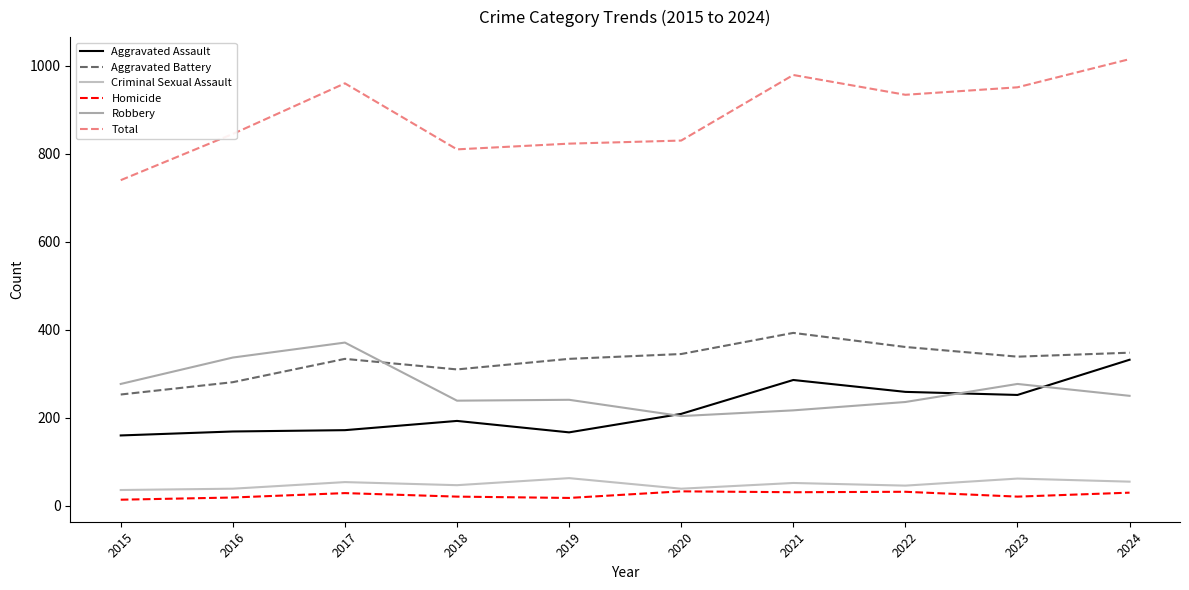

Is it true that Aggravated Assault equals 193 at 2018?

True